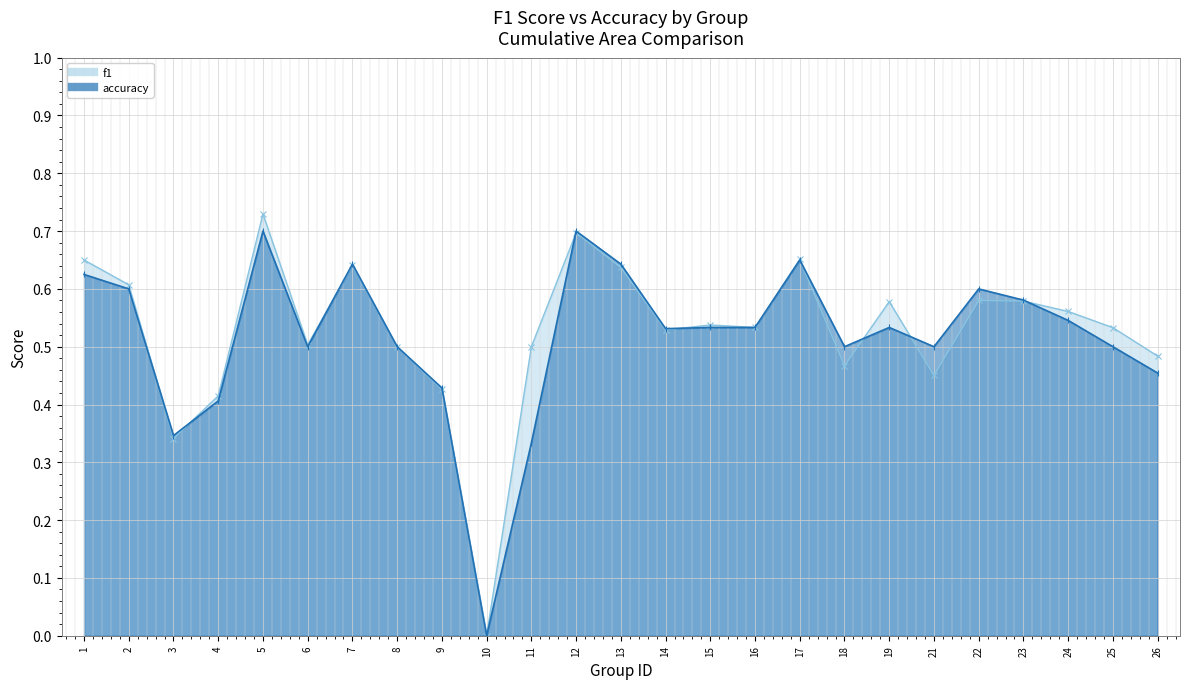

At which category is the sum across all series the highest?

5